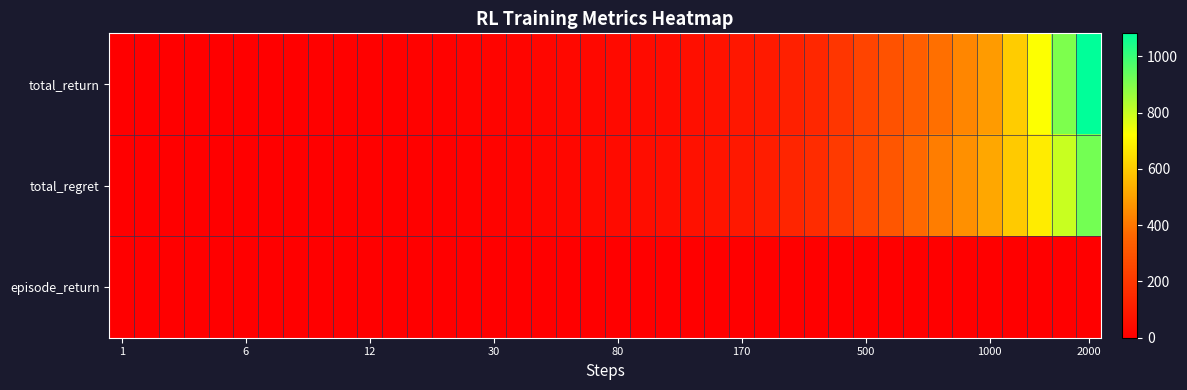

Reading left to right, transcribe all the data shown in this chart.

total_return: 0.2	0.2	0.3	1.1	2.0	2.4	2.9	3.9	4.9	5.5	7.4	8.4	10.7	12.3	15.0	17.1	21.8	25.2	31.0	33.5	37.7	42.8	46.4	55.6	67.0	83.0	95.0	117.2	140.3	192.8	244.9	292.3	333.5	382.9	437.6	486.0	604.2	722.9	902.2	1081.7
total_regret: 0.8	1.8	2.7	2.9	3.0	3.6	4.1	4.1	4.1	4.5	4.6	5.6	6.3	7.7	10.0	12.9	18.2	24.8	29.0	36.5	42.3	47.2	53.6	64.4	73.0	87.0	105.0	132.8	159.7	207.2	255.1	307.7	366.5	417.1	462.4	514.0	595.8	677.1	797.8	918.3
episode_return: 0.2	0.0	0.1	0.8	0.9	0.4	0.5	1.0	1.0	0.6	1.0	0.3	0.5	0.6	0.4	0.0	1.0	0.1	0.5	0.0	0.3	0.8	0.0	0.5	0.1	0.7	0.1	1.0	0.0	0.7	1.0	0.7	0.8	0.2	0.0	0.9	0.6	0.6	0.6	0.6